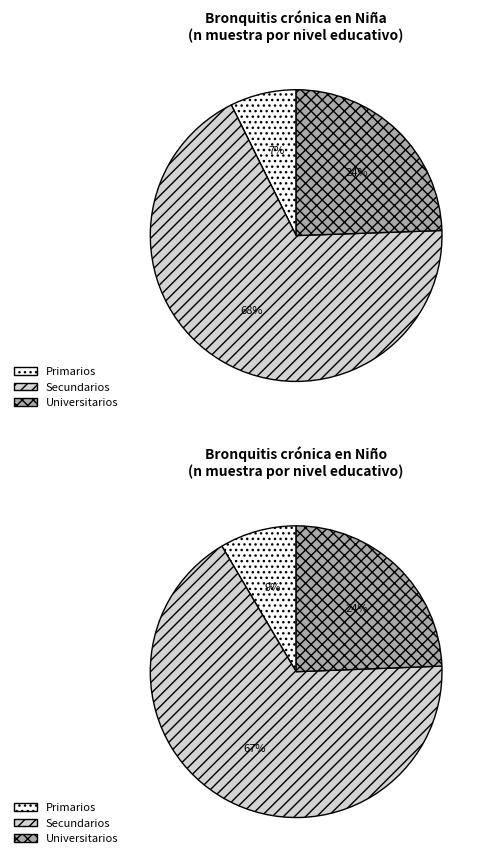

Is Primarios the majority of the pie?

No